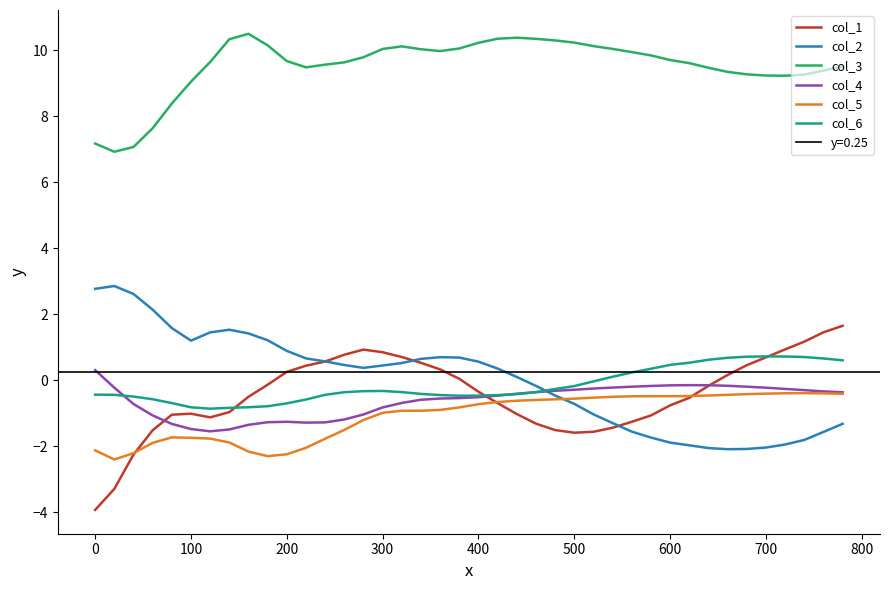

How many times do col_4 and col_6 cross each other?

3